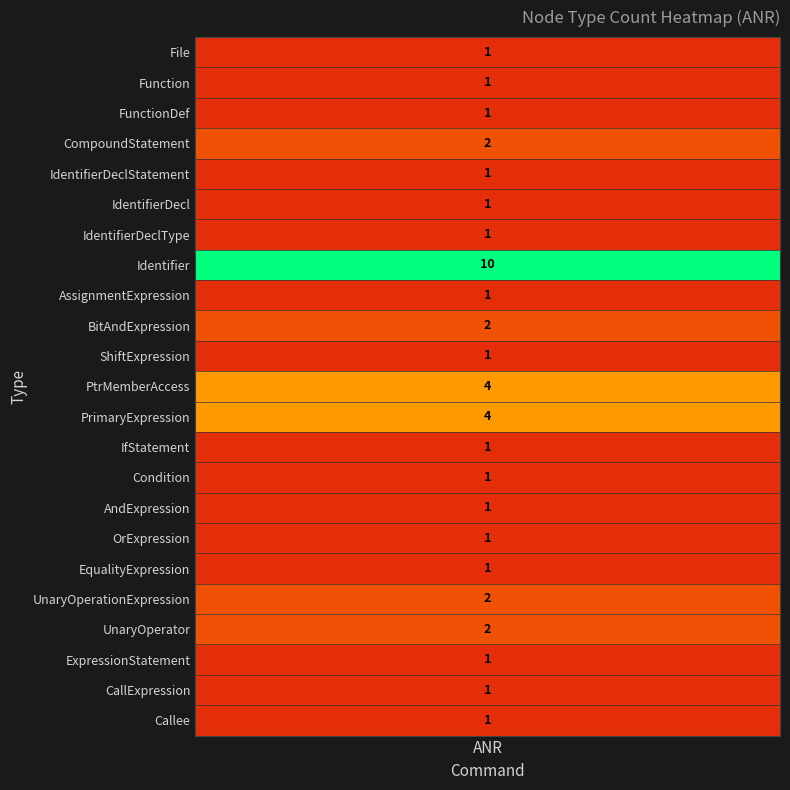

Approximately how many times larger is the value at Identifier compared to AssignmentExpression?

10.0